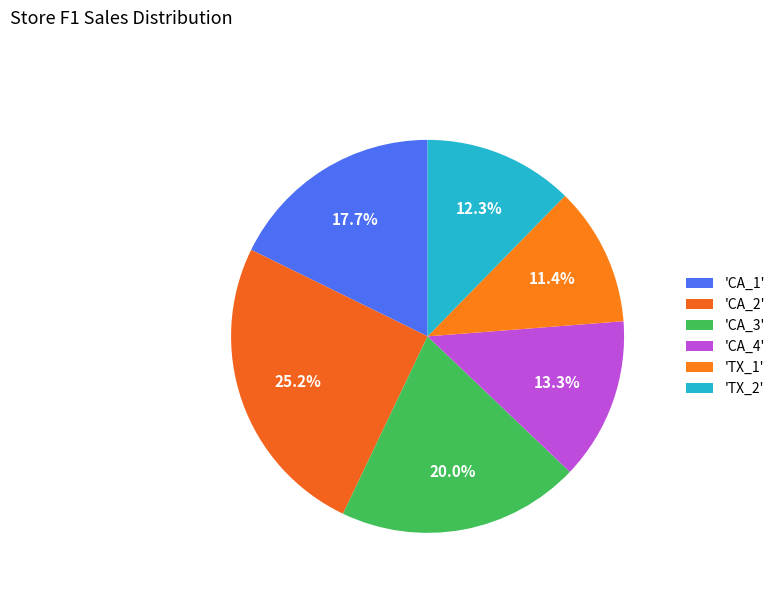

Count the number of slices in the pie.

6